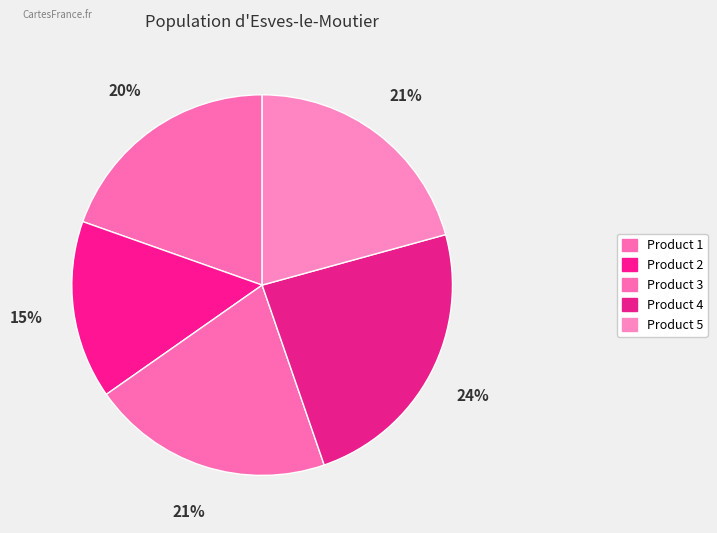

To the nearest percent, what is the difference between the largest and smallest slice percentages?

9%